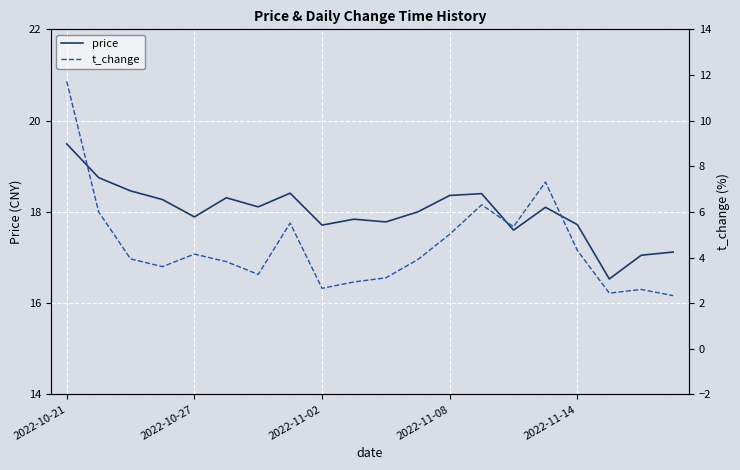

What is the difference between the second highest and minimum values in the t_change series?

5.0